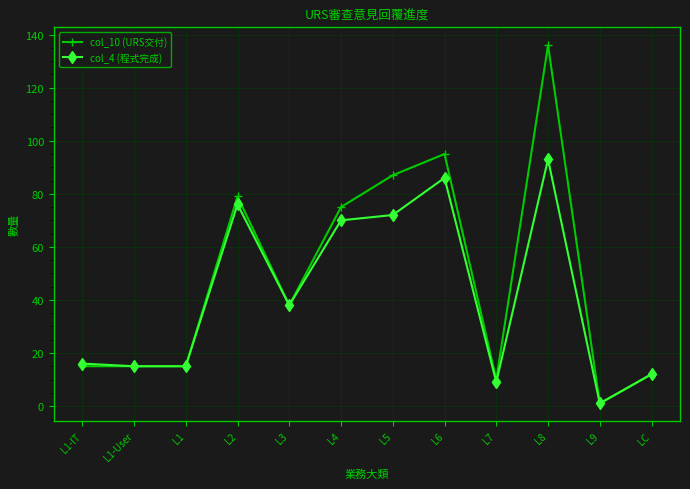

At which label does col_4 (程式完成) first exceed 38?

L2